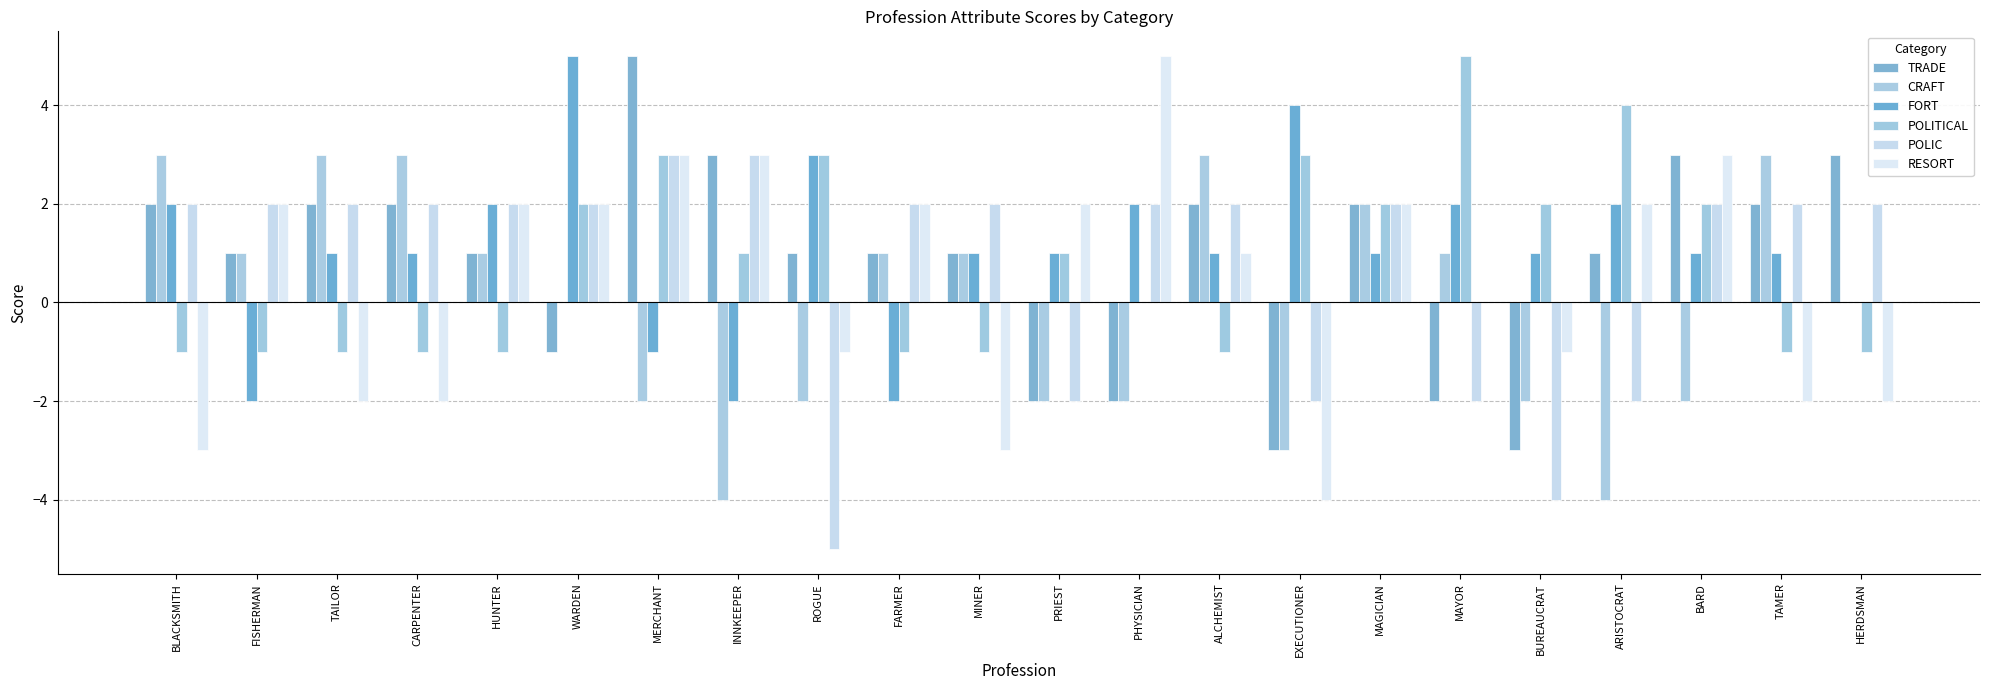

Reading left to right, transcribe all the data shown in this chart.

TRADE: BLACKSMITH=2	FISHERMAN=1	TAILOR=2	CARPENTER=2	HUNTER=1	WARDEN=-1	MERCHANT=5	INNKEEPER=3	ROGUE=1	FARMER=1	MINER=1	PRIEST=-2	PHYSICIAN=-2	ALCHEMIST=2	EXECUTIONER=-3	MAGICIAN=2	MAYOR=-2	BUREAUCRAT=-3	ARISTOCRAT=1	BARD=3	TAMER=2	HERDSMAN=3
CRAFT: BLACKSMITH=3	FISHERMAN=1	TAILOR=3	CARPENTER=3	HUNTER=1	WARDEN=0	MERCHANT=-2	INNKEEPER=-4	ROGUE=-2	FARMER=1	MINER=1	PRIEST=-2	PHYSICIAN=-2	ALCHEMIST=3	EXECUTIONER=-3	MAGICIAN=2	MAYOR=1	BUREAUCRAT=-2	ARISTOCRAT=-4	BARD=-2	TAMER=3	HERDSMAN=0
FORT: BLACKSMITH=2	FISHERMAN=-2	TAILOR=1	CARPENTER=1	HUNTER=2	WARDEN=5	MERCHANT=-1	INNKEEPER=-2	ROGUE=3	FARMER=-2	MINER=1	PRIEST=1	PHYSICIAN=2	ALCHEMIST=1	EXECUTIONER=4	MAGICIAN=1	MAYOR=2	BUREAUCRAT=1	ARISTOCRAT=2	BARD=1	TAMER=1	HERDSMAN=0
POLITICAL: BLACKSMITH=-1	FISHERMAN=-1	TAILOR=-1	CARPENTER=-1	HUNTER=-1	WARDEN=2	MERCHANT=3	INNKEEPER=1	ROGUE=3	FARMER=-1	MINER=-1	PRIEST=1	PHYSICIAN=0	ALCHEMIST=-1	EXECUTIONER=3	MAGICIAN=2	MAYOR=5	BUREAUCRAT=2	ARISTOCRAT=4	BARD=2	TAMER=-1	HERDSMAN=-1
POLIC: BLACKSMITH=2	FISHERMAN=2	TAILOR=2	CARPENTER=2	HUNTER=2	WARDEN=2	MERCHANT=3	INNKEEPER=3	ROGUE=-5	FARMER=2	MINER=2	PRIEST=-2	PHYSICIAN=2	ALCHEMIST=2	EXECUTIONER=-2	MAGICIAN=2	MAYOR=-2	BUREAUCRAT=-4	ARISTOCRAT=-2	BARD=2	TAMER=2	HERDSMAN=2
RESORT: BLACKSMITH=-3	FISHERMAN=2	TAILOR=-2	CARPENTER=-2	HUNTER=2	WARDEN=2	MERCHANT=3	INNKEEPER=3	ROGUE=-1	FARMER=2	MINER=-3	PRIEST=2	PHYSICIAN=5	ALCHEMIST=1	EXECUTIONER=-4	MAGICIAN=2	MAYOR=0	BUREAUCRAT=-1	ARISTOCRAT=2	BARD=3	TAMER=-2	HERDSMAN=-2